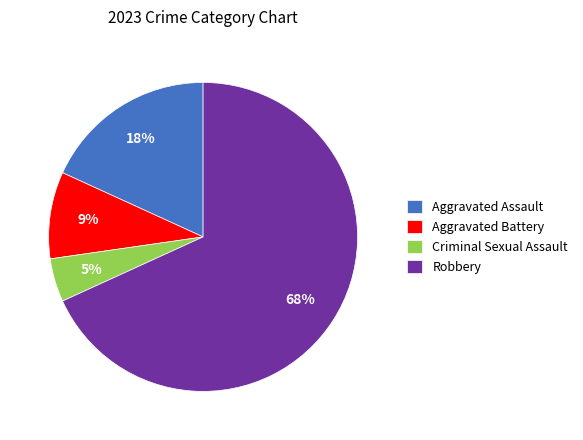

To the nearest percent, what percentage of the pie is Robbery?

68%